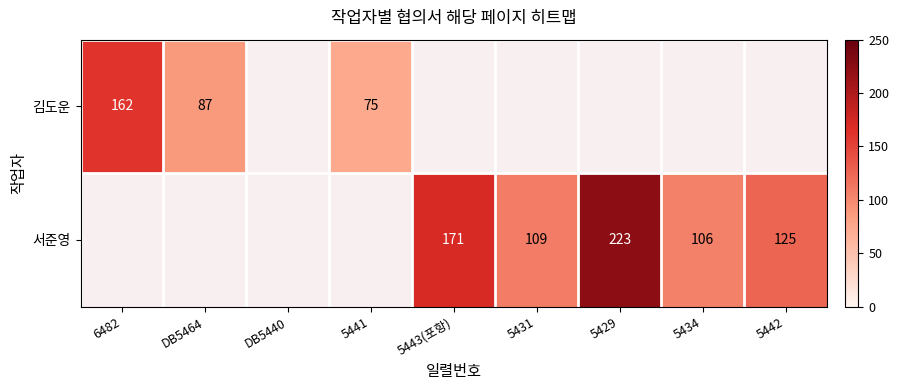

The 김도운 series shows 162 at 6482. True or false?

True